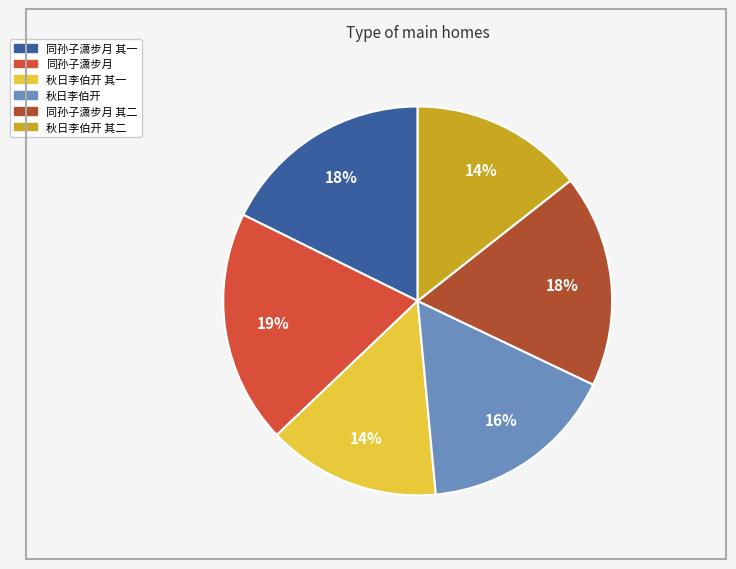

Is there any slice that represents more than half of the pie?

No